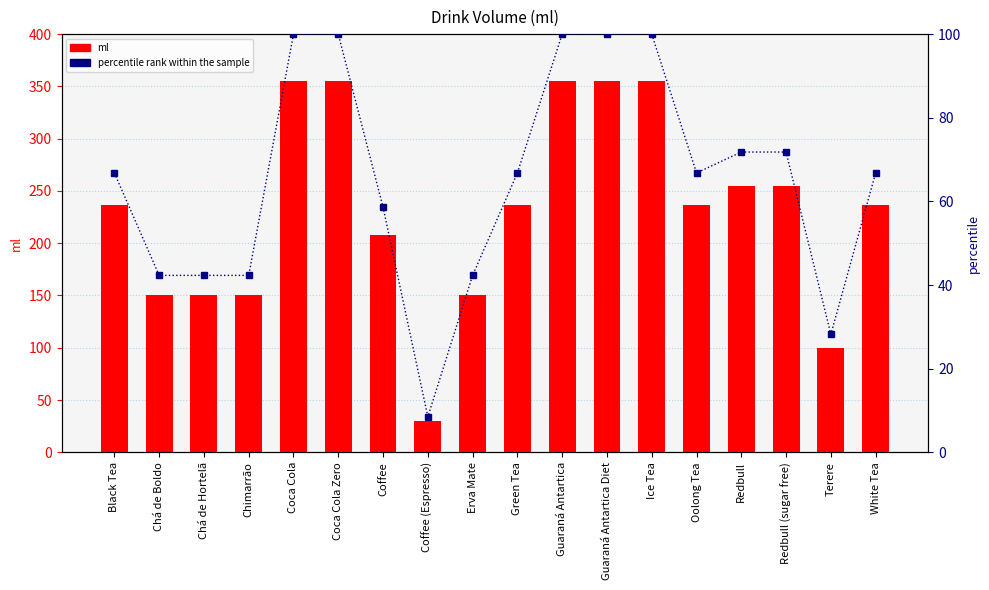

At which label is percentile rank within the sample closest to 54?

Coffee